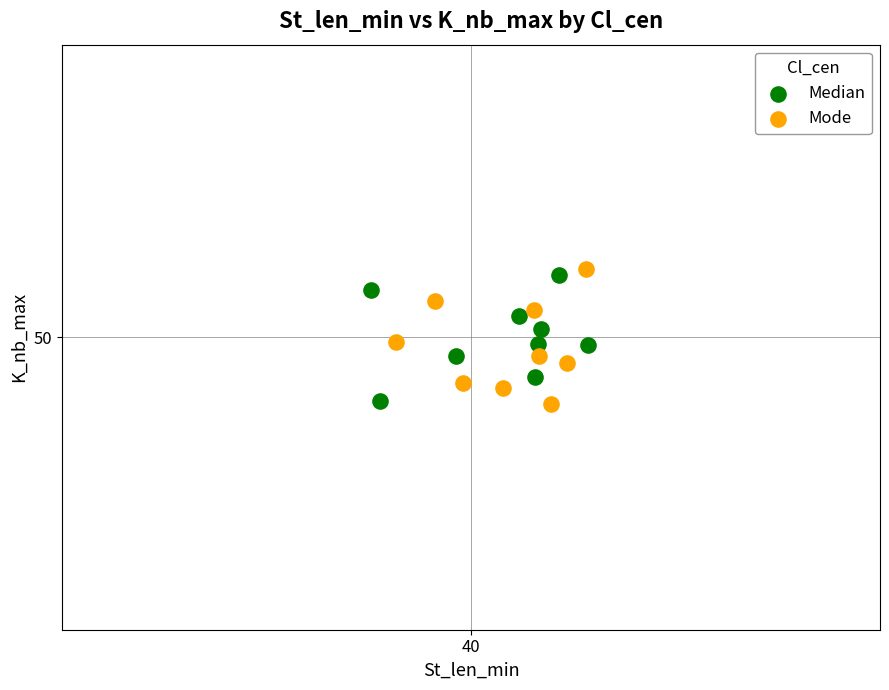

Which series has the widest spread of Y values?

Mode